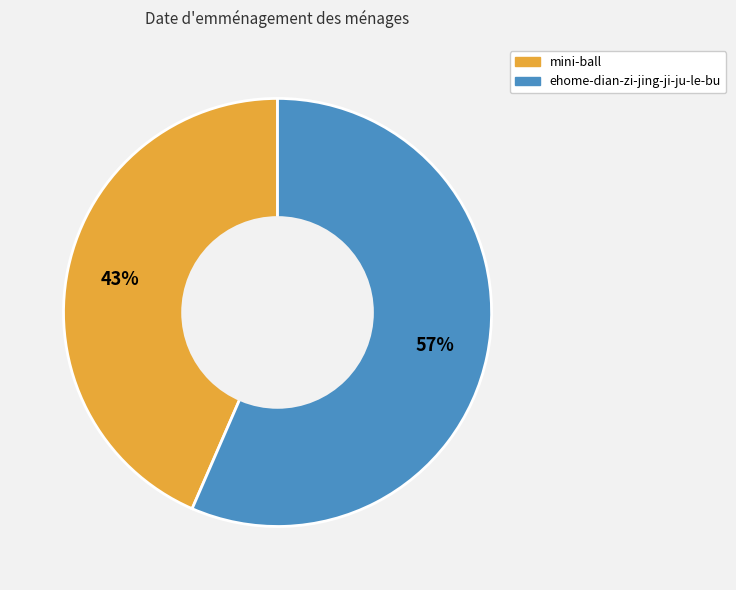

To the nearest percent, what is the average slice percentage?

50%